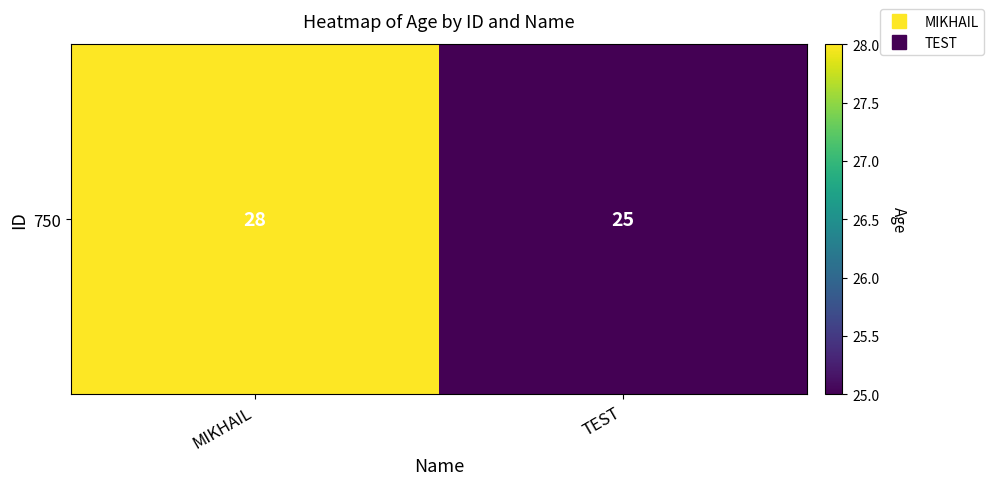

Reading left to right, list all the values displayed in this chart.

MIKHAIL=28	TEST=25